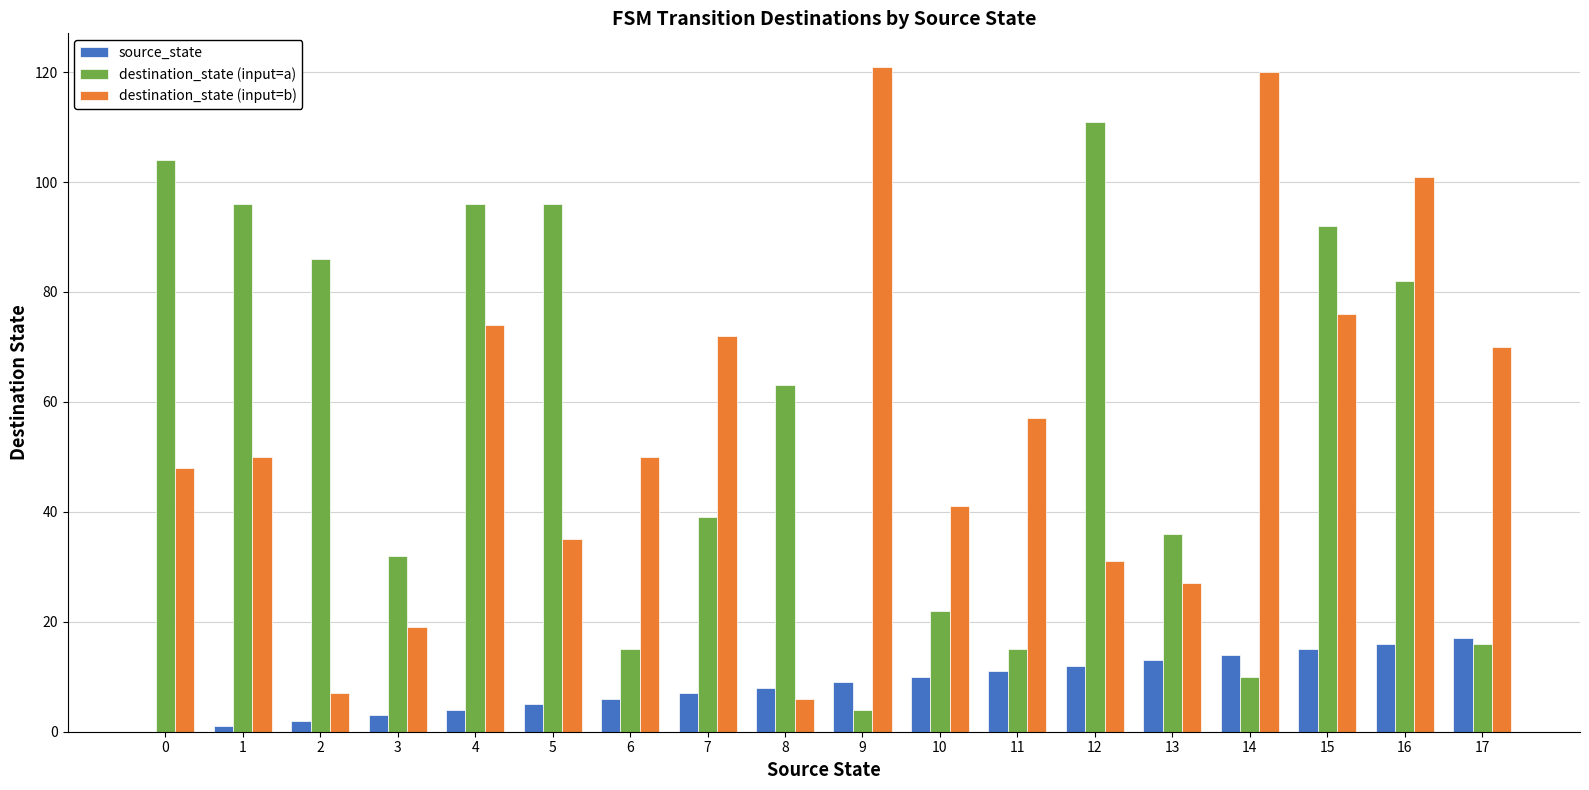

What is the total value across all series at 15?

183